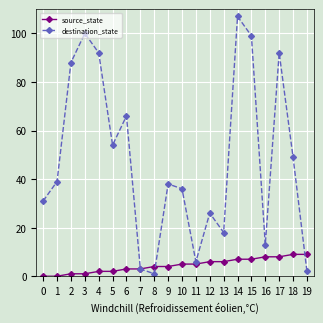

The source_state series shows 0 at 0. True or false?

True